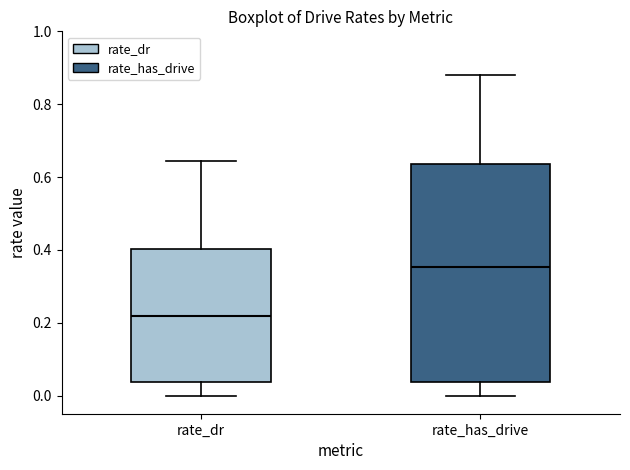

Reading left to right, read every box against the y-axis: the position of its median line, the range the box covers, and the ends of its whiskers. The values are not printed on the chart, so give them approximately, as read against the axis.

rate_dr: median 0.22, box 0.04 to 0.40, whiskers 0.00 to 0.64
rate_has_drive: median 0.36, box 0.04 to 0.64, whiskers 0.00 to 0.88